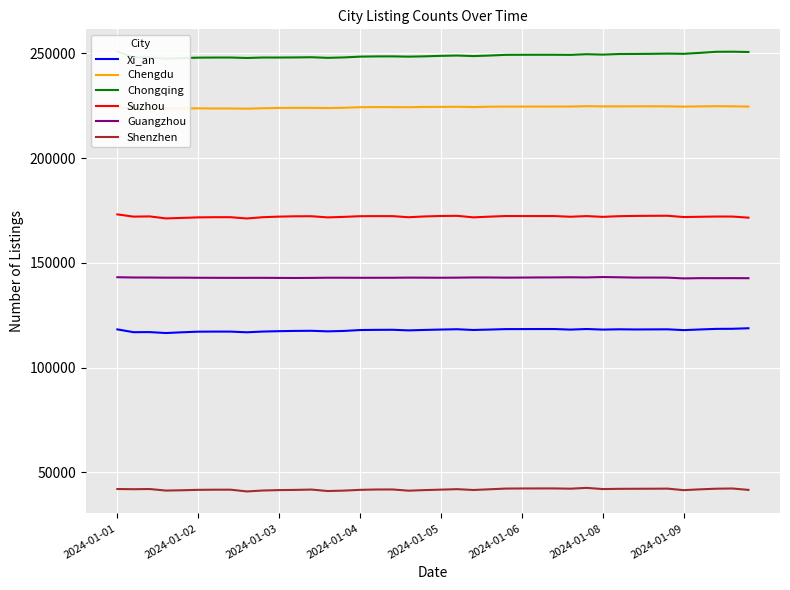

Count the number of data series in this chart.

6